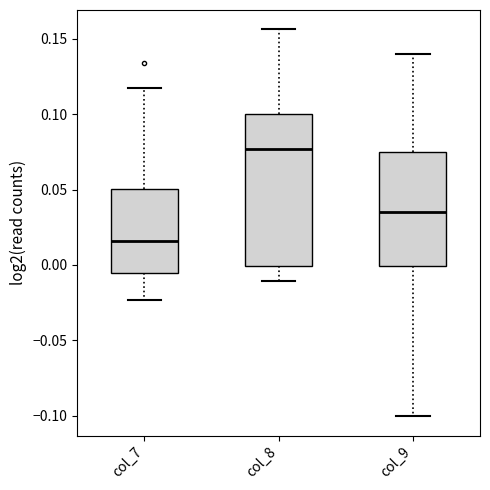

Reading left to right, transcribe this box plot: for each box, give where its median line is, the range the box spans, and where its two whiskers end, as read against the y-axis. The values are not printed on the chart, so give them approximately, as read against the axis.

col_7: median 0.015, box -0.005 to 0.050, whiskers -0.025 to 0.115
col_8: median 0.075, box 0.000 to 0.100, whiskers -0.010 to 0.155
col_9: median 0.035, box 0.000 to 0.075, whiskers -0.100 to 0.140